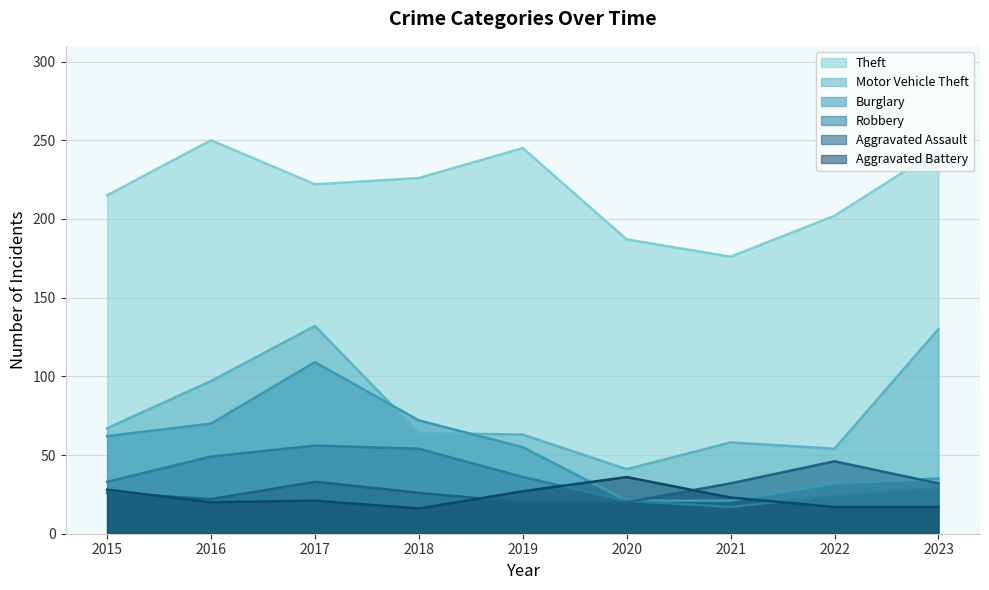

What is the average value of the Motor Vehicle Theft series?

78